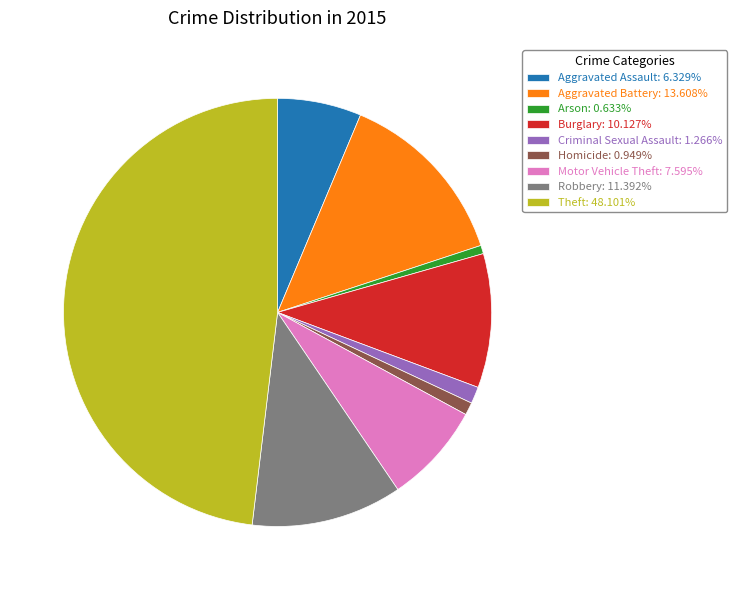

True or false: Robbery accounts for 17% of the total.

False